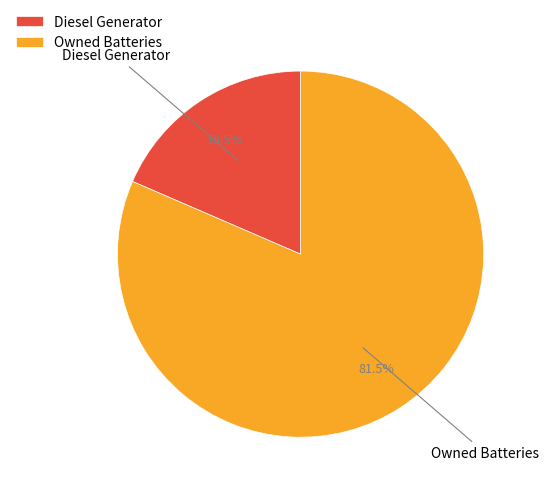

Which has a higher value, Diesel Generator or Owned Batteries?

Owned Batteries